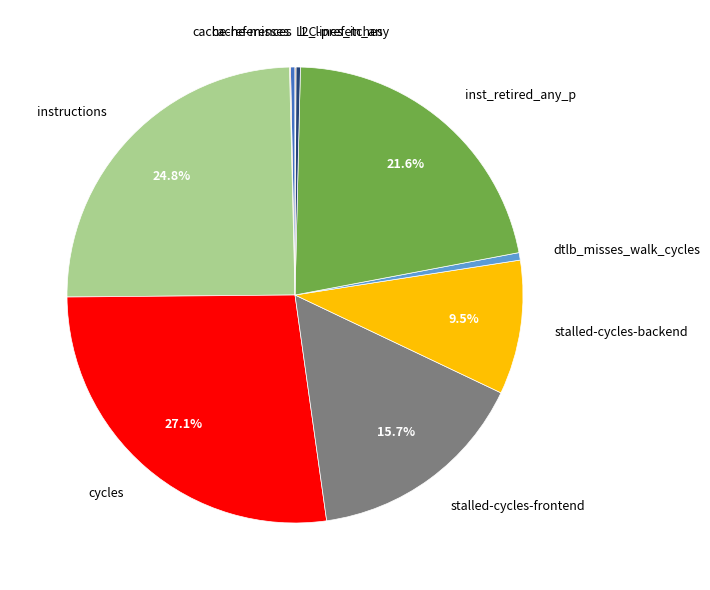

What portion of the pie excludes stalled-cycles-backend?

90.5%